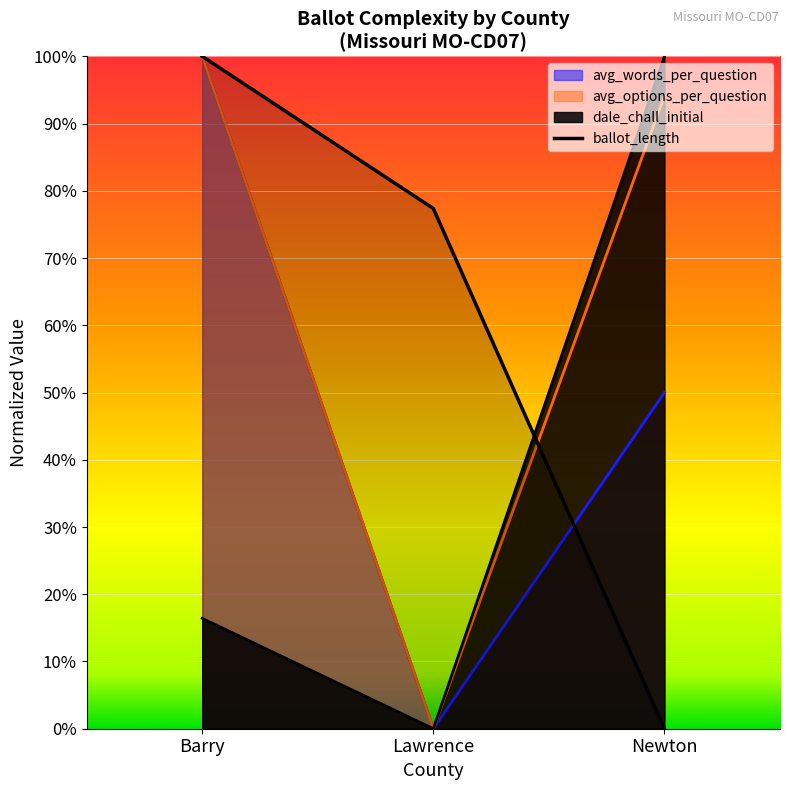

What is the difference between the avg_words_per_question values at Barry and Lawrence?

1.0